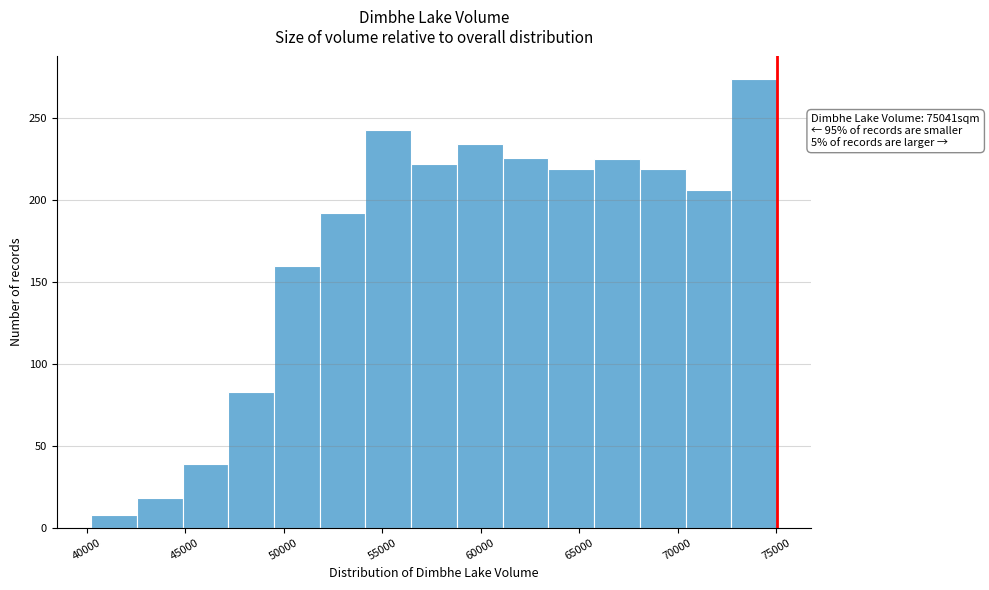

Which range on the x-axis has the tallest bar?

72500 to 75000